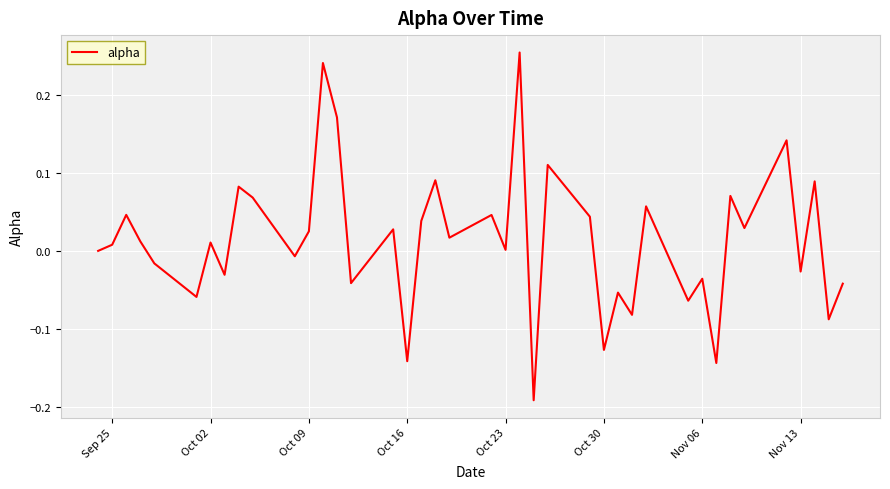

What is the difference between the maximum and minimum values?

0.4